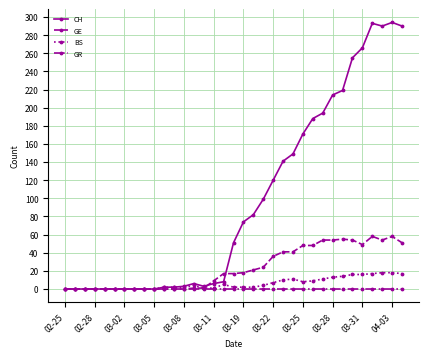

Which series has the largest range (max minus min)?

CH